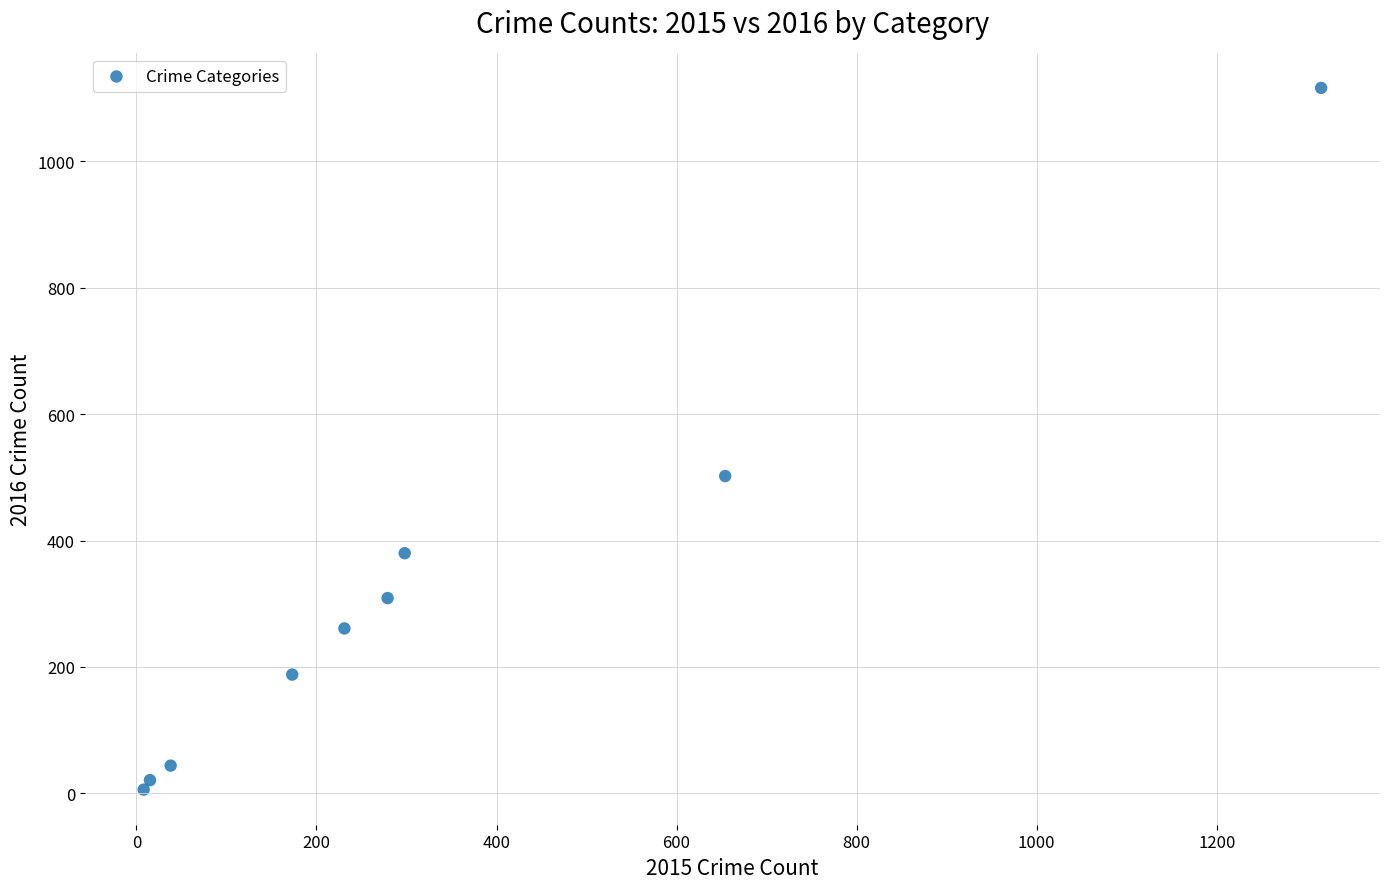

What Y value in the scatter plot is closest to 561?

502